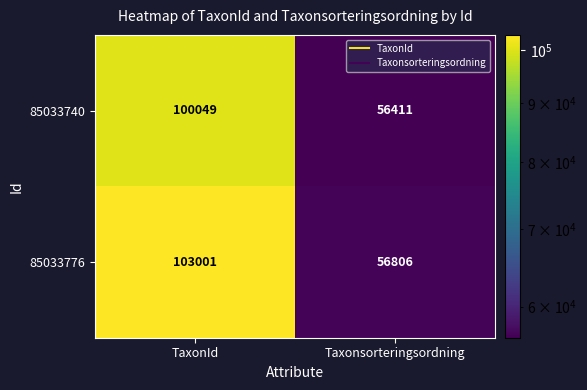

What is the approximate value of 85033776 at Taxonsorteringsordning?

56806